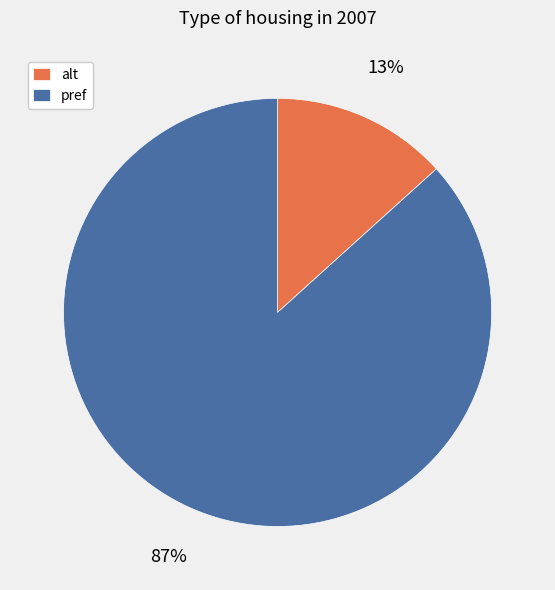

Which category accounts for the majority?

pref